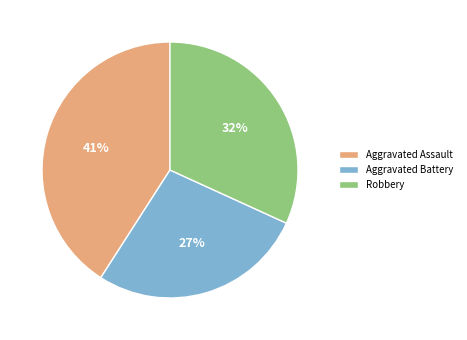

Between Aggravated Battery and Aggravated Assault, which is larger?

Aggravated Assault